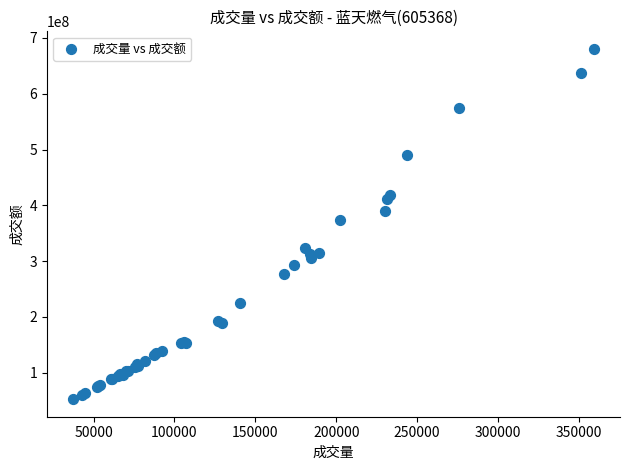

What Y value in the scatter plot is closest to 366471301?

374146496